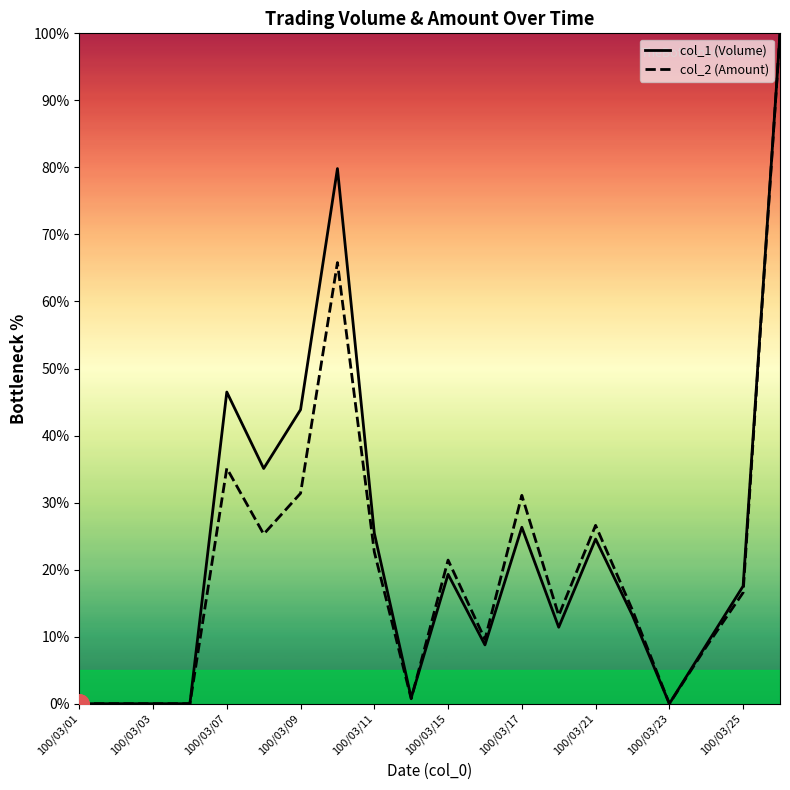

What is the maximum value for col_2 (Amount)?

100.0